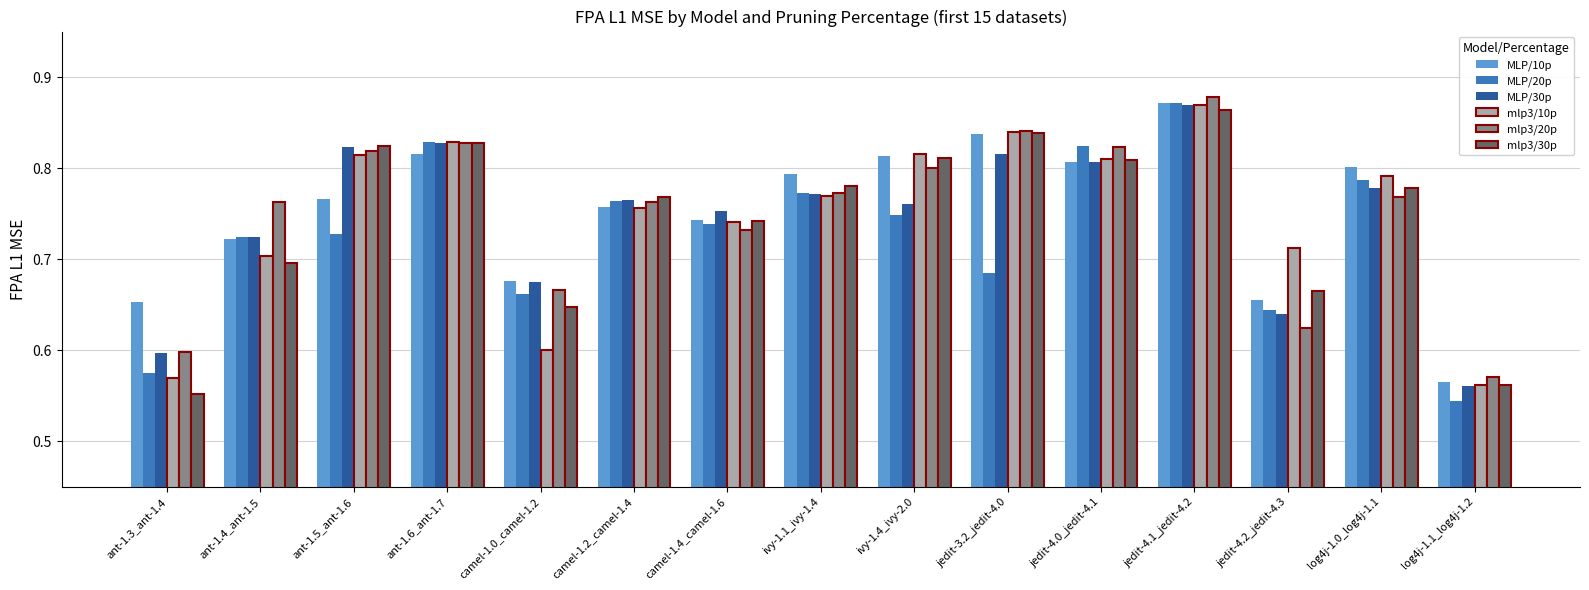

At how many categories does at least one series exceed 0?

15